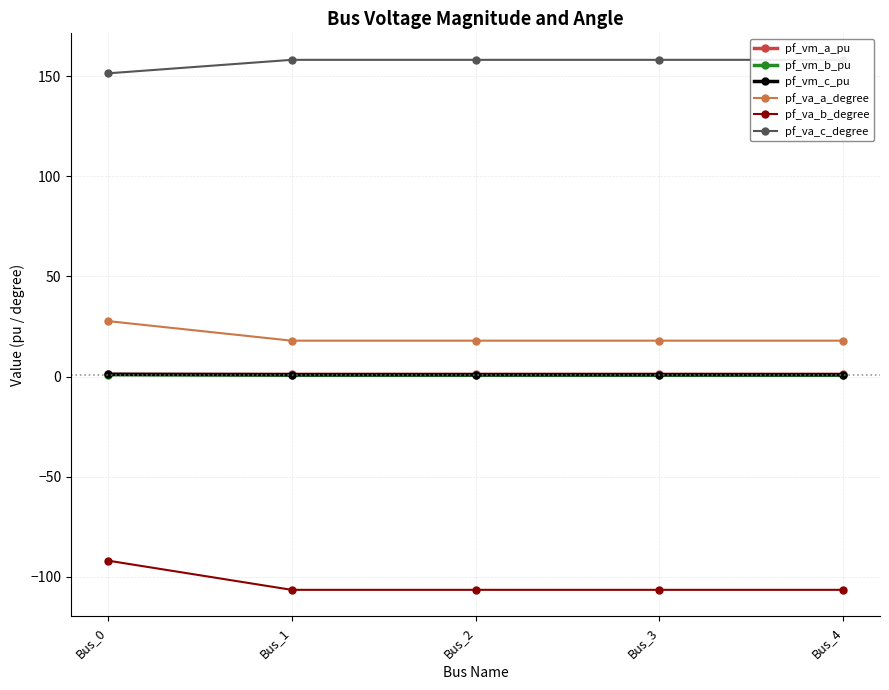

Reading right to left, extract all data points from this chart.

pf_vm_a_pu: 1.1	1.1	1.1	1.1	1.1
pf_vm_b_pu: 0.7	0.7	0.7	0.7	1.0
pf_vm_c_pu: 0.9	0.9	0.9	0.9	1.1
pf_va_a_degree: 17.9	17.9	17.9	17.9	27.7
pf_va_b_degree: -106.5	-106.5	-106.5	-106.5	-91.9
pf_va_c_degree: 158.2	158.2	158.2	158.2	151.4